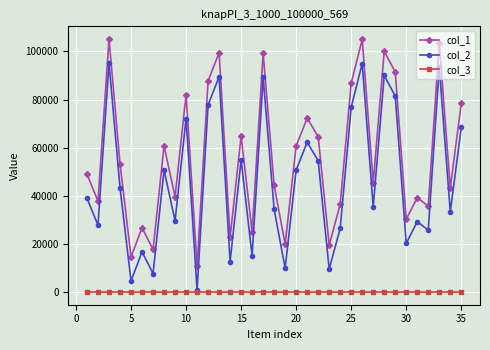

How many lines are shown in the chart?

3